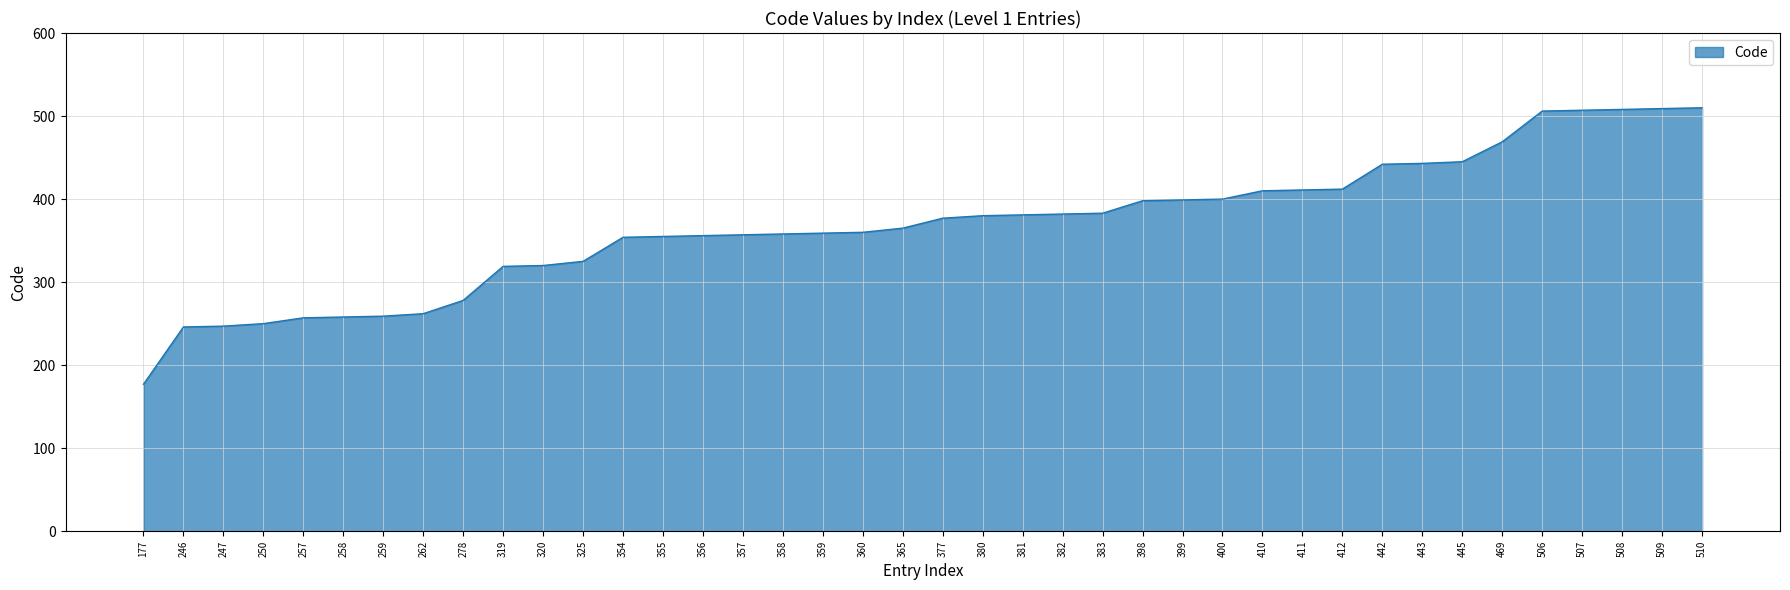

What is the difference between the maximum and minimum values?

333